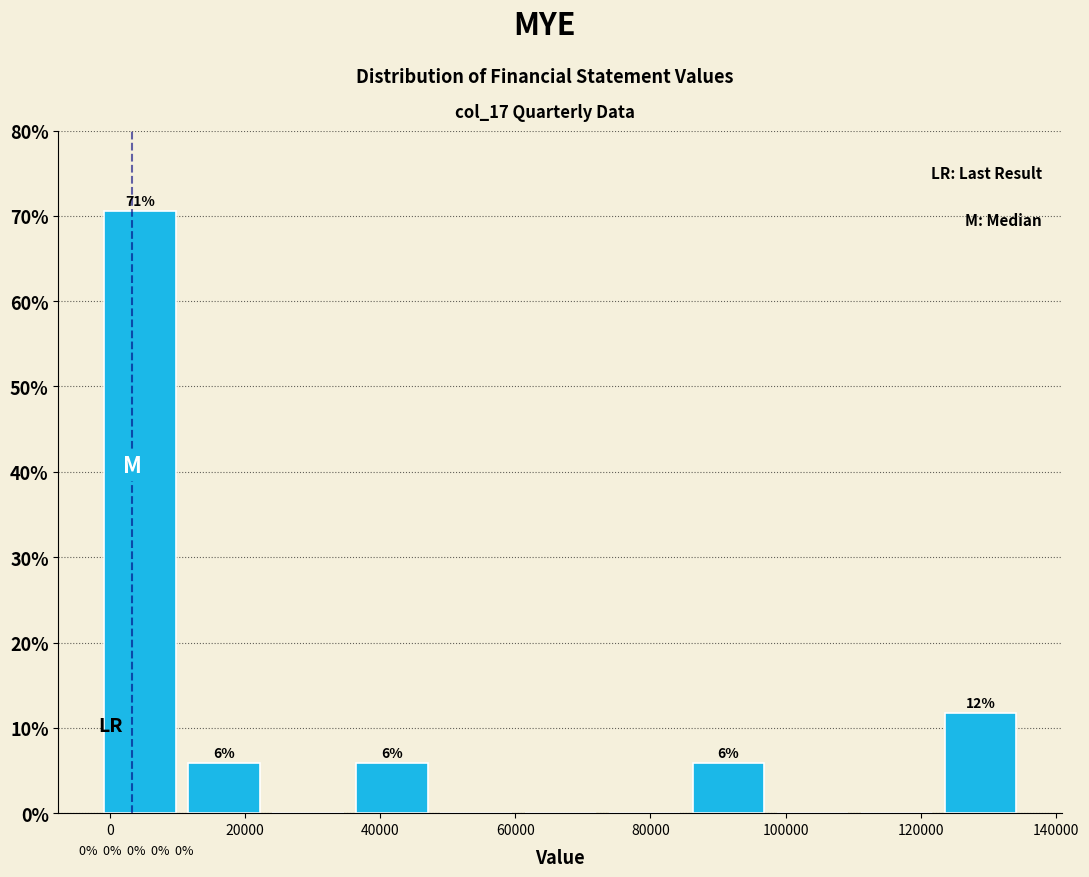

Which range on the x-axis has the tallest bar?

-2000 to 10000